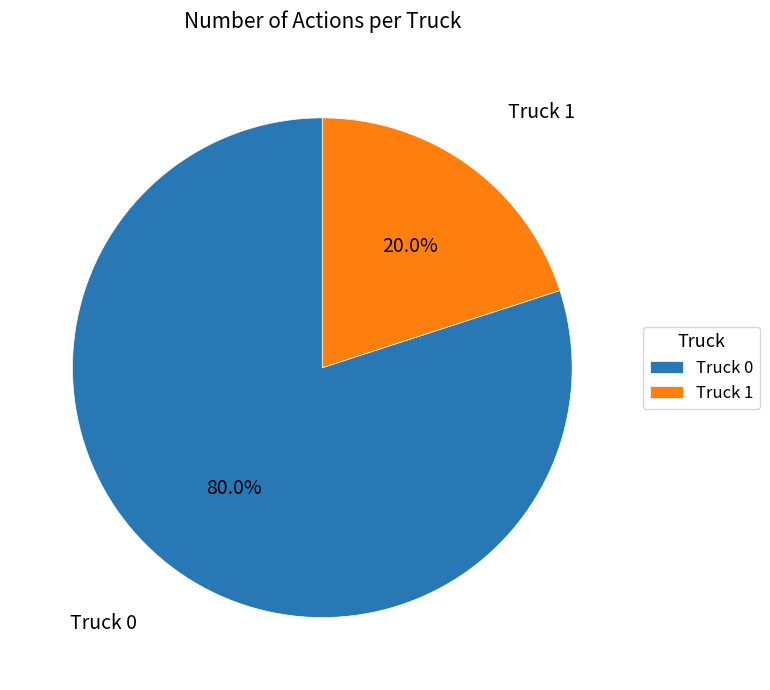

True or false: Truck 1 accounts for 6% of the total.

False